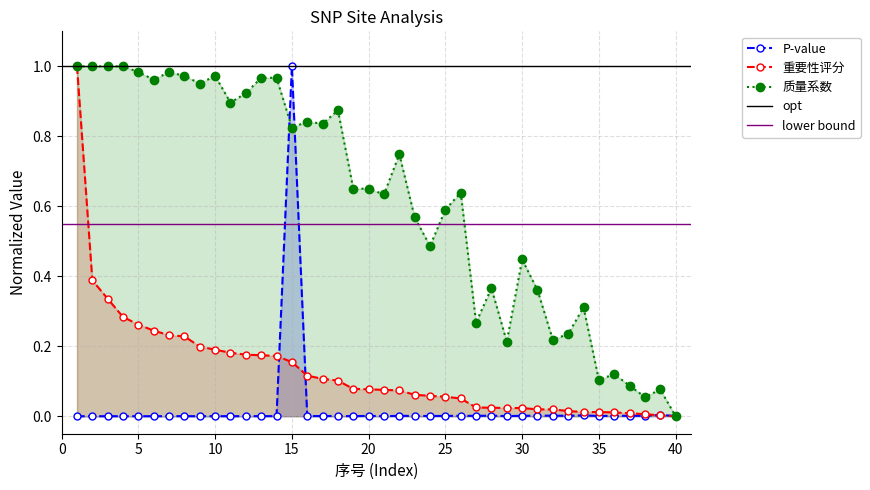

The value of P-value at 20 is 0.0. True or false?

True